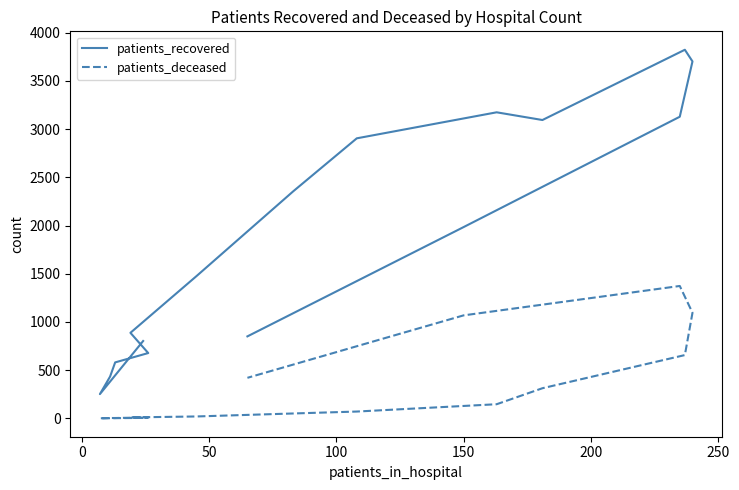

True or false: patients_recovered has more than 0 interior local peaks.

True